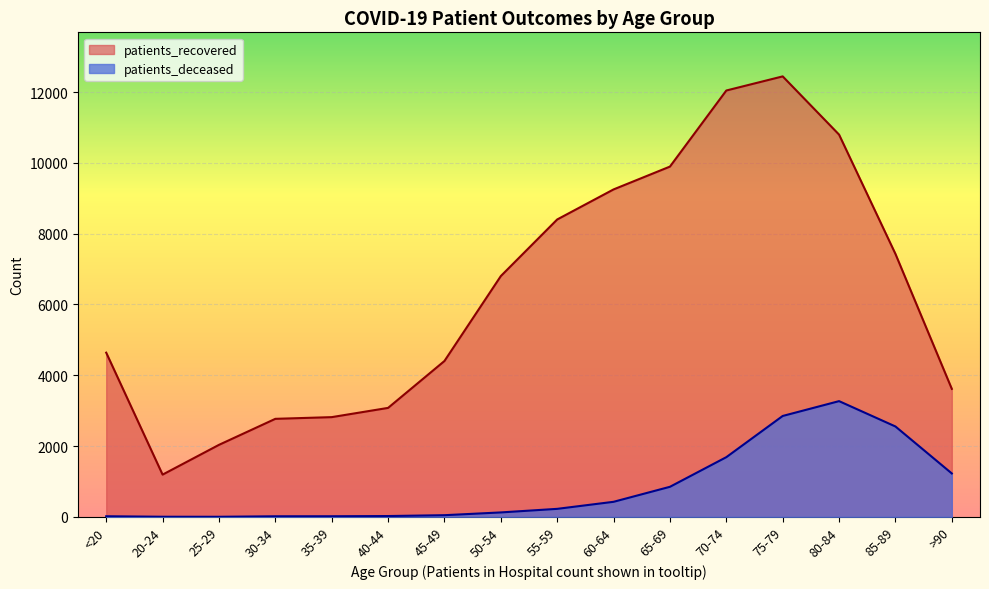

At how many categories does at least one series exceed 5656?

8